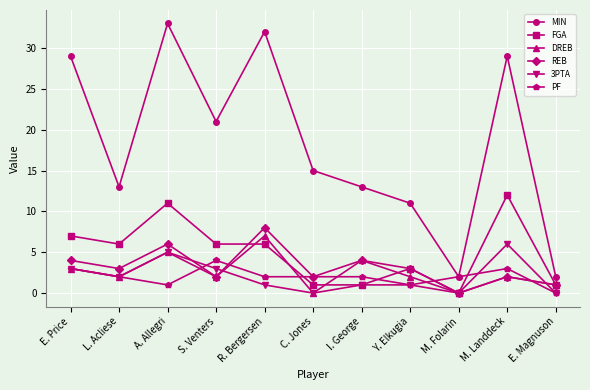

How many data points in REB are less than 3?

5